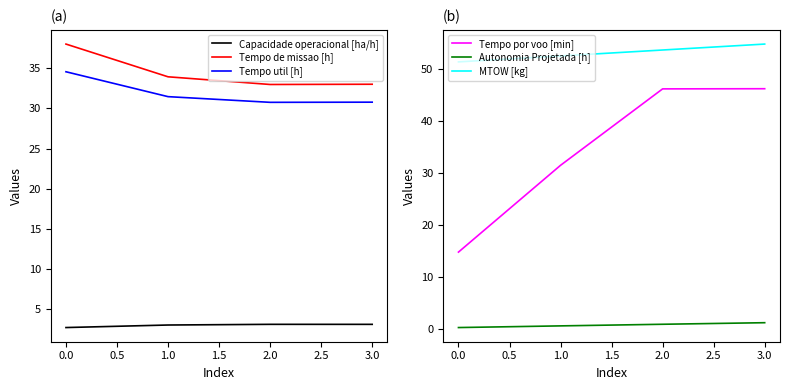

True or false: Tempo de missao [h] and Capacidade operacional [ha/h] cross at least once.

False